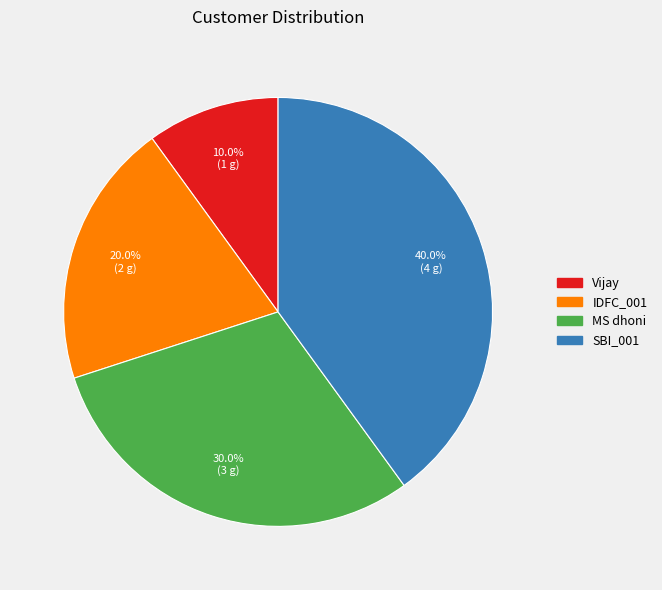

Do Vijay and MS dhoni together represent more than half of the pie?

No